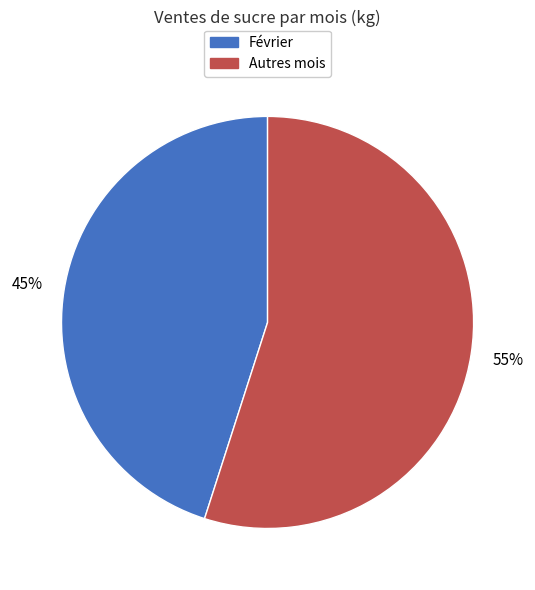

How many segments does this pie chart have?

2